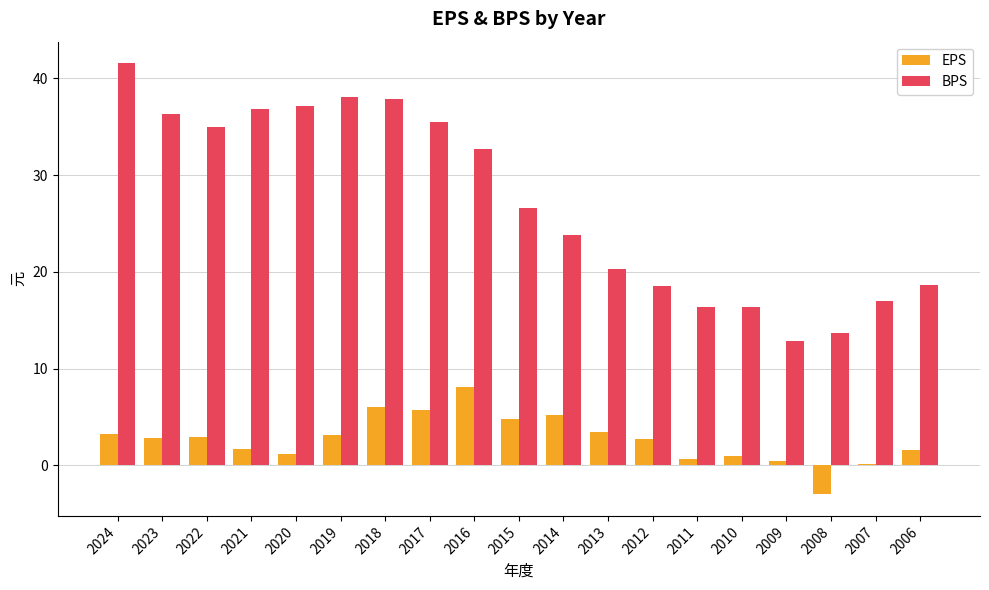

What is the sum of all BPS values?

515.0